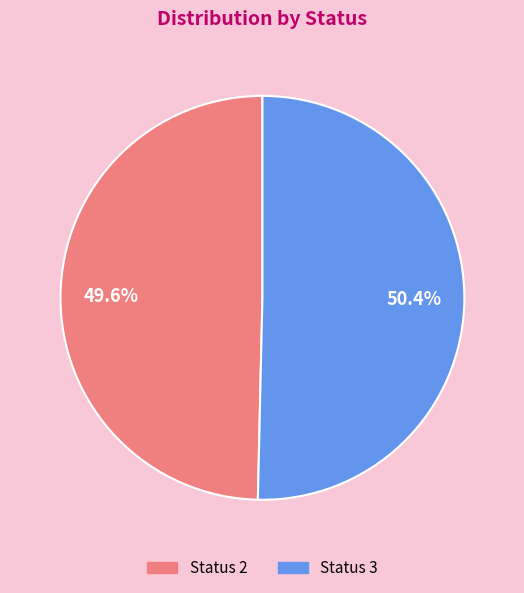

Which slice is the largest?

Status 3